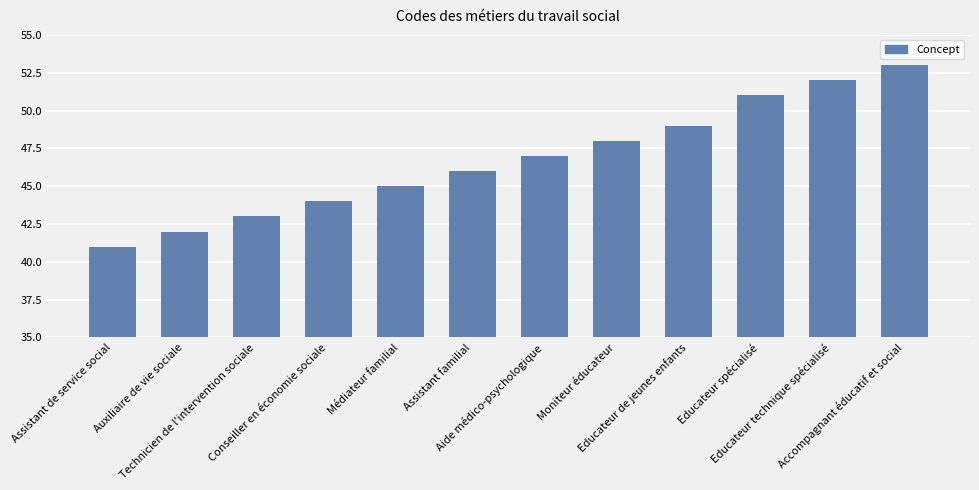

Read the value at Educateur technique spécialisé, to the nearest 5.

50